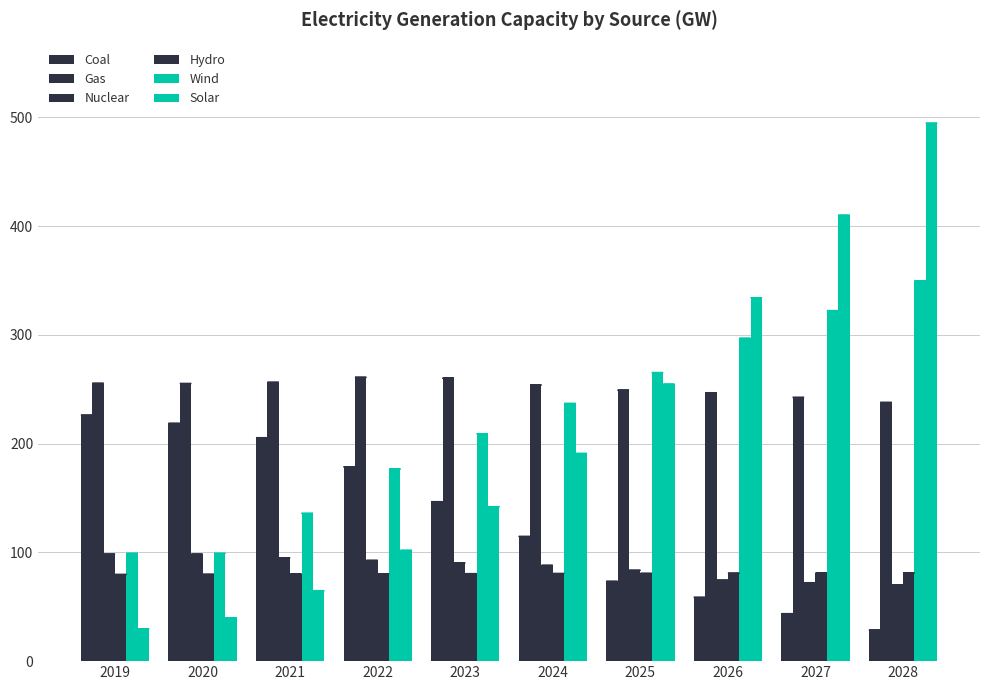

True or false: Coal has a value of 115.6 at 2025.

False